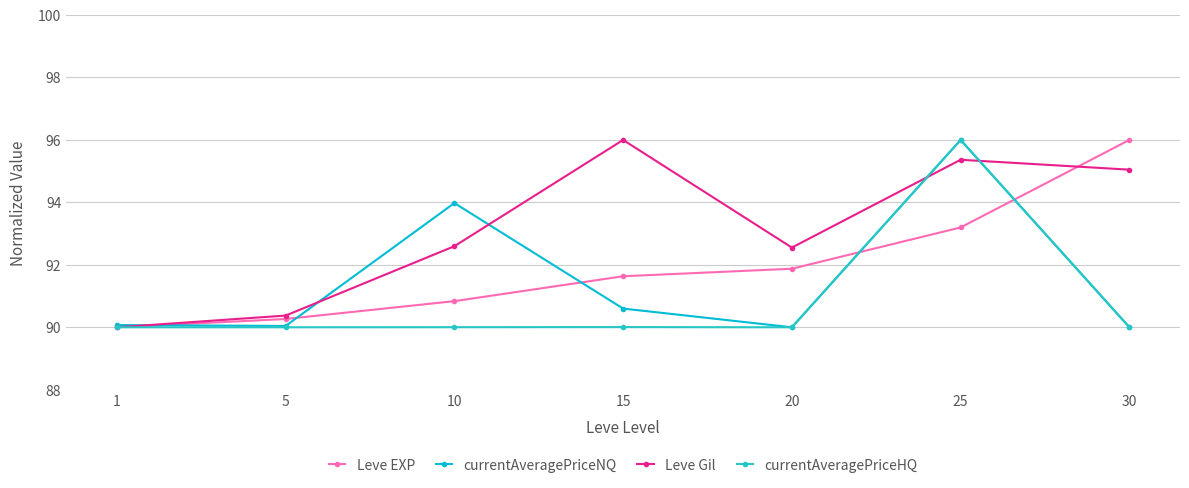

What is the total value across all series at 10?

367.4